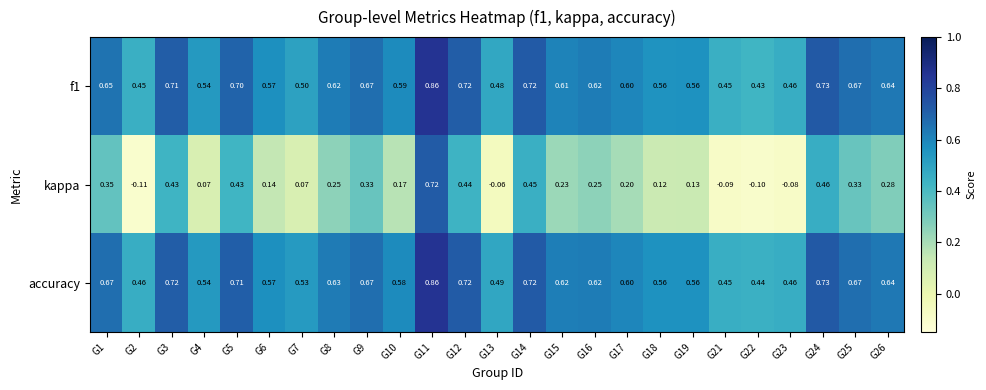

Which series changed the most between G4 and G5?

kappa